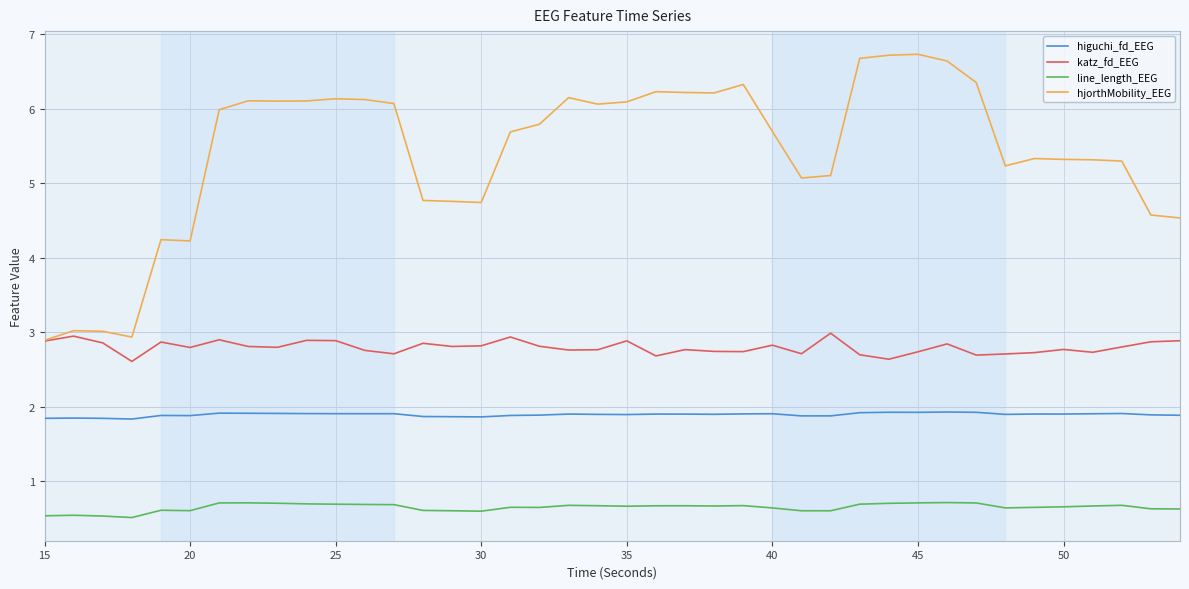

True or false: higuchi_fd_EEG and hjorthMobility_EEG cross at least once.

False